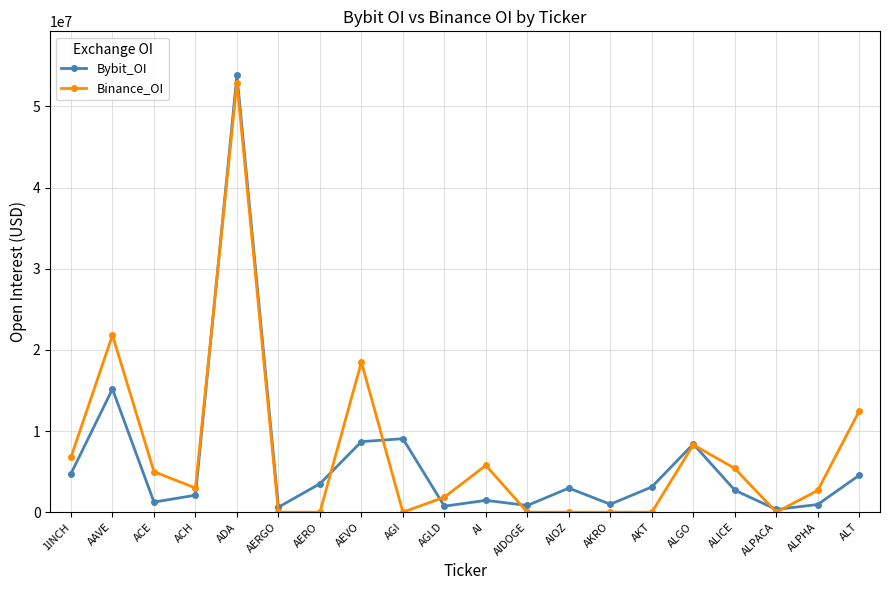

Read the Bybit_OI value at ALICE.

2706150